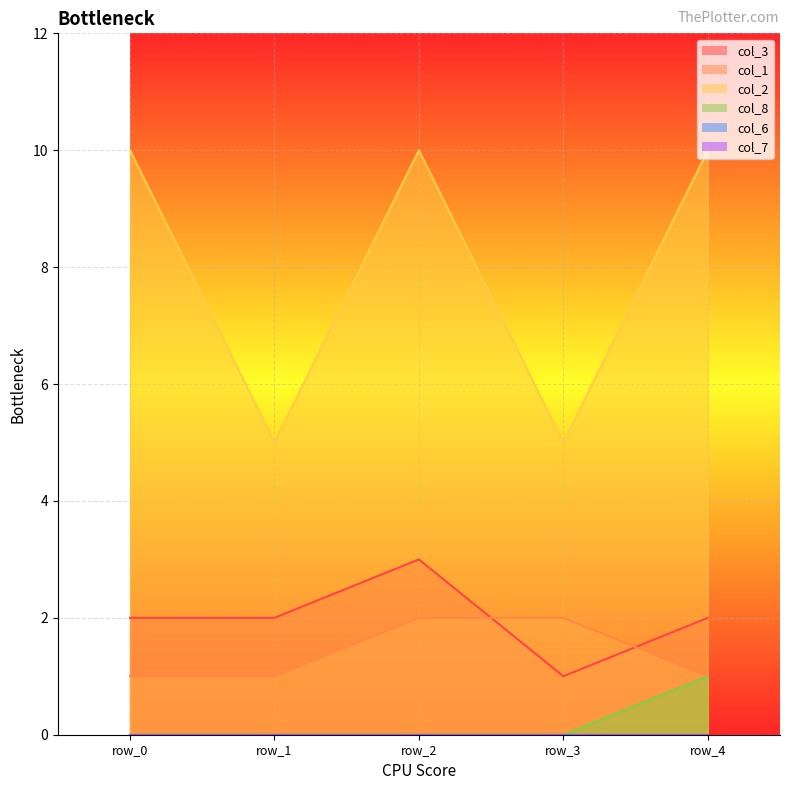

At which category is the sum across all series the highest?

row_2